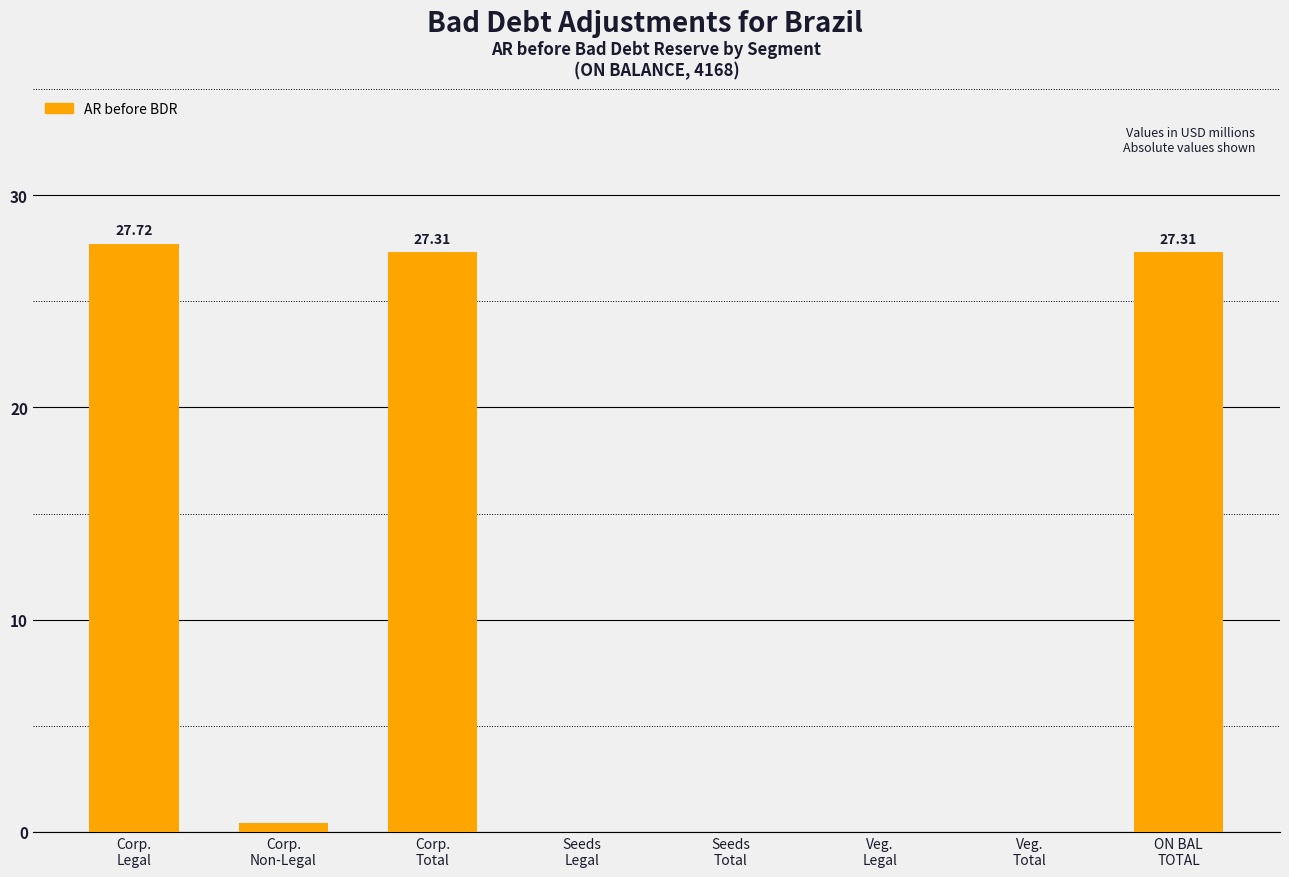

Are the bars horizontal?

No